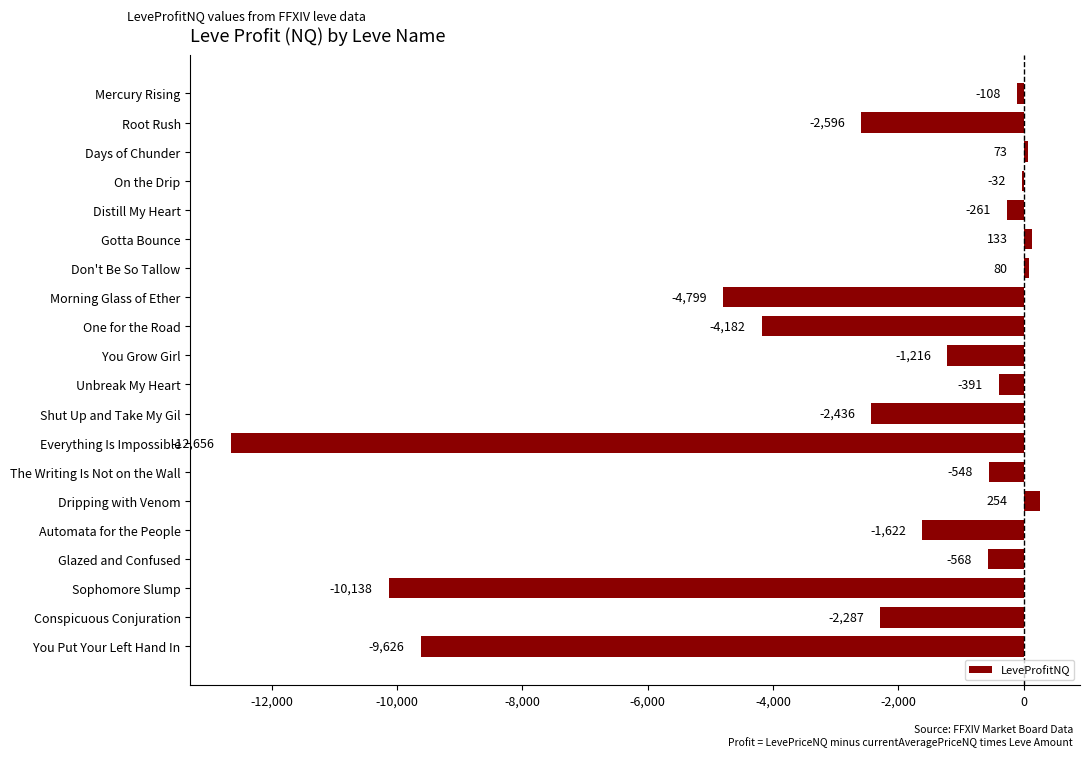

Which has a higher value, Morning Glass of Ether or Dripping with Venom?

Dripping with Venom